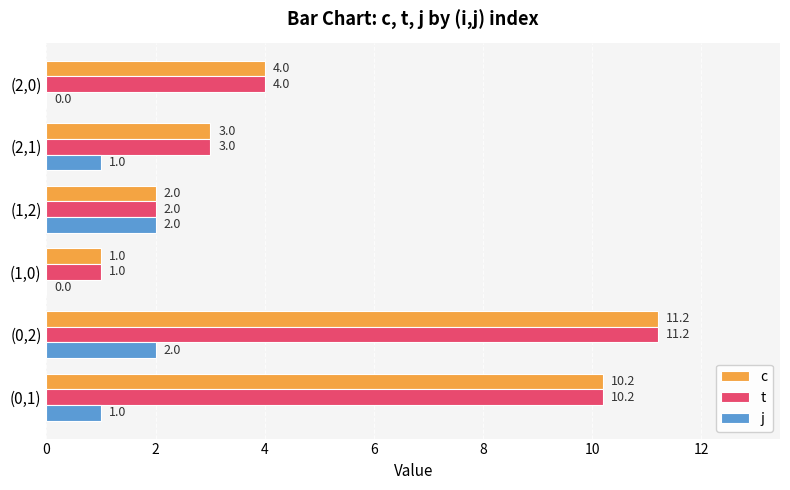

Is the value of c at (1,0) greater than the value of j at (1,2)?

No